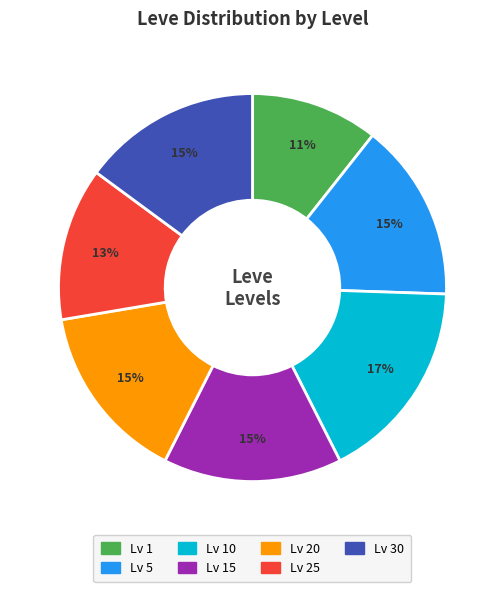

Is there any slice that represents more than half of the pie?

No